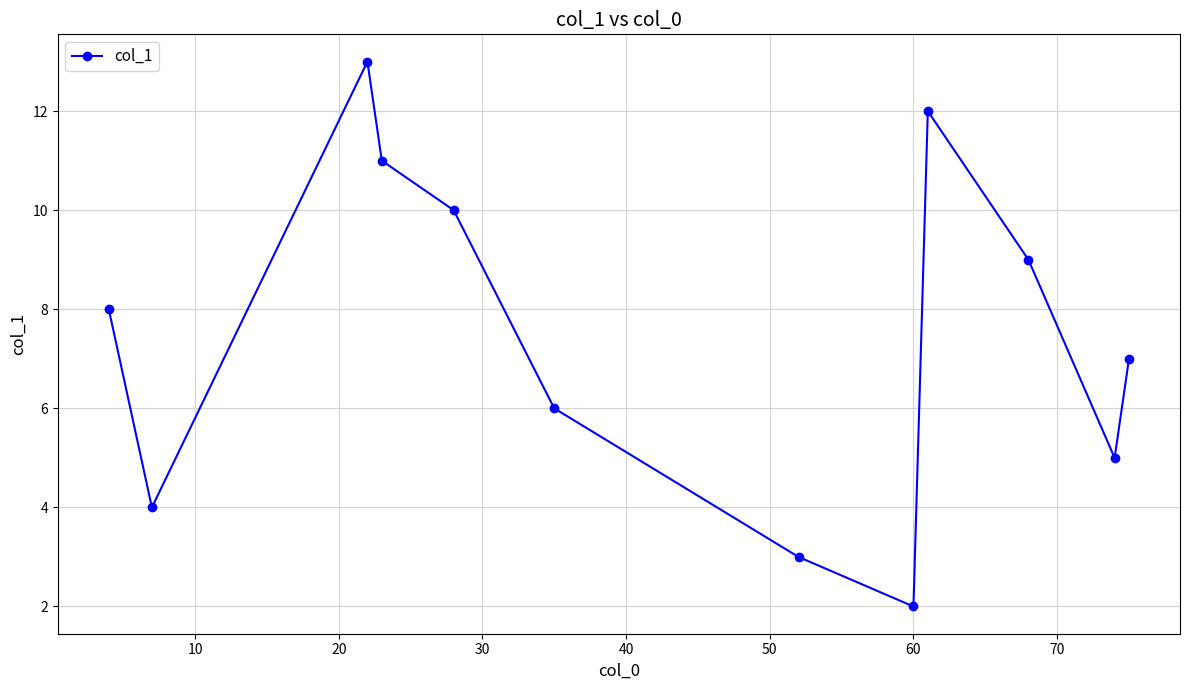

How many lines are shown in the chart?

1